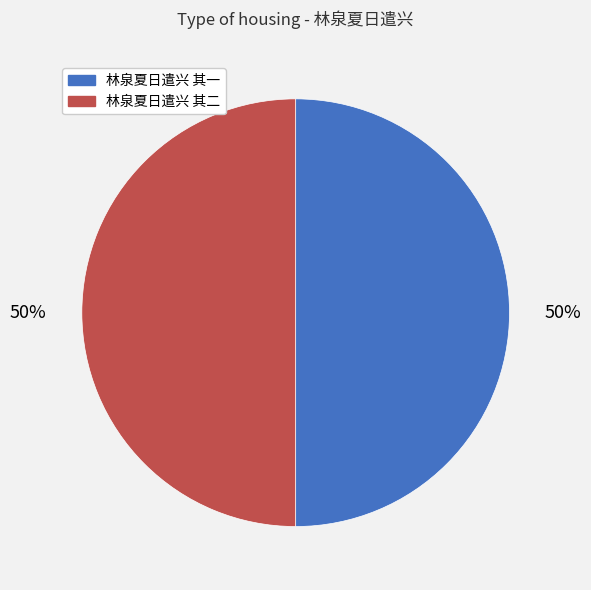

What percentage is the 林泉夏日遣兴 其二 slice, to the nearest percent?

50%